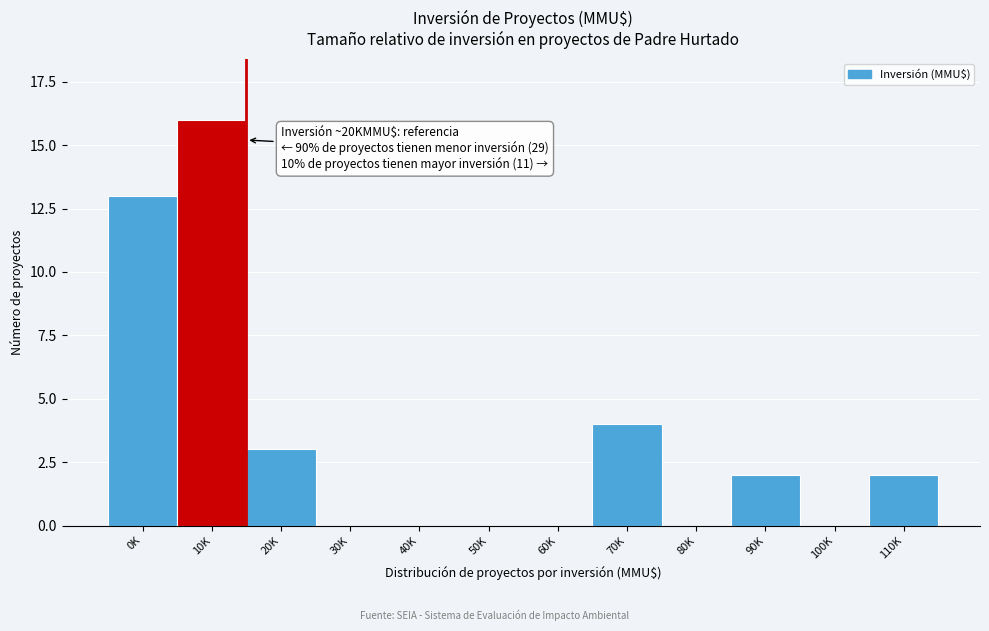

Reading left to right, extract all data points from this chart.

0K=13	10K=16	20K=3	30K=0	40K=0	50K=0	60K=0	70K=4	80K=0	90K=2	100K=0	110K=2